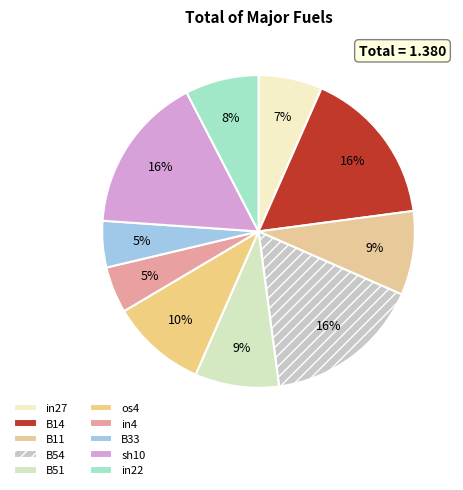

To the nearest percent, what is the difference between the largest and smallest slice percentages?

11%